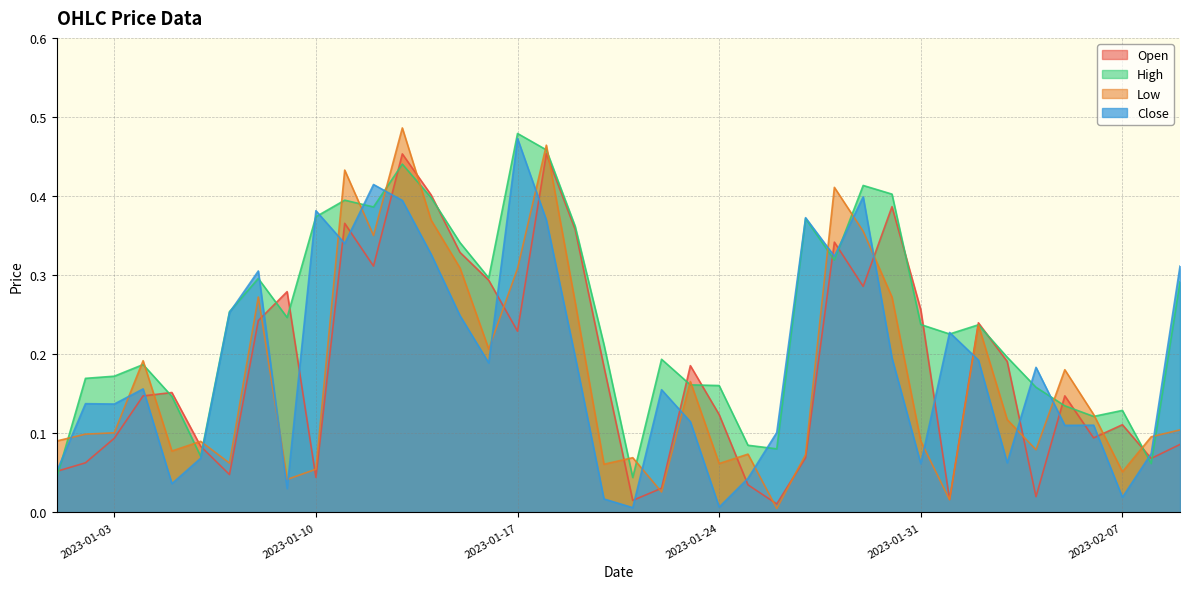

True or false: High and Low intersect in this chart.

True